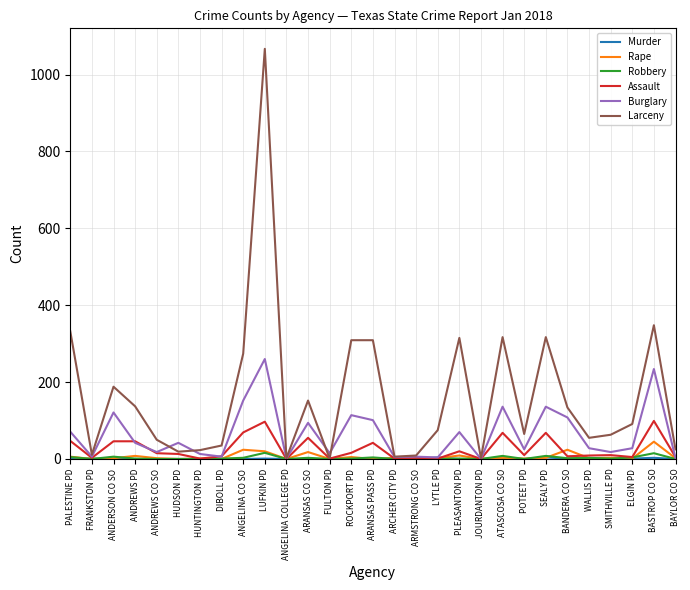

Which category has the highest value across all series?

LUFKIN PD